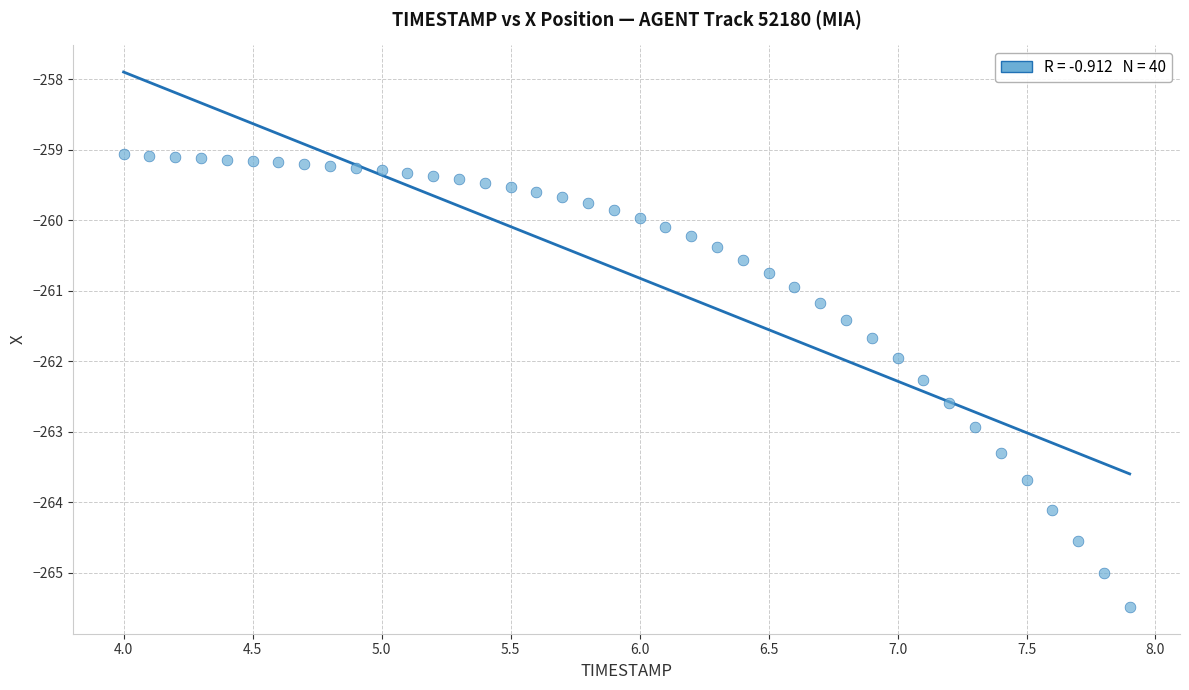

What is the range of Y values (max minus min)?

6.4